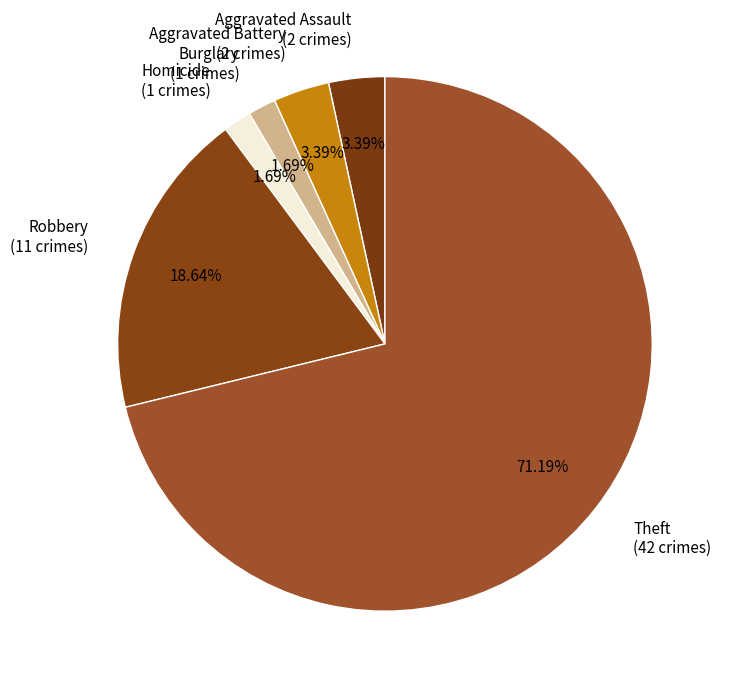

To the nearest percent, what percentage of the pie is Burglary?

2%